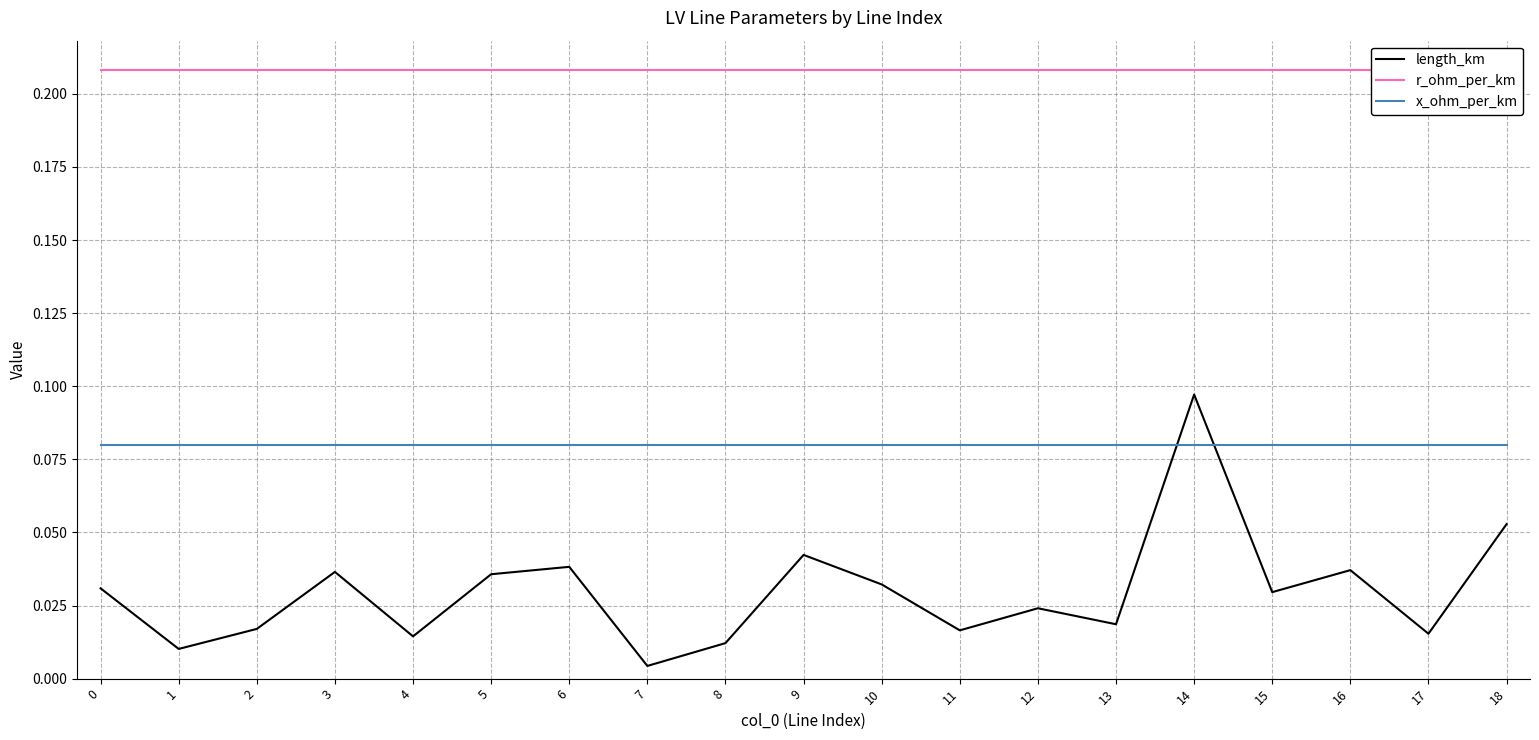

What is the value of the r_ohm_per_km point at the 2nd from the left?

0.2